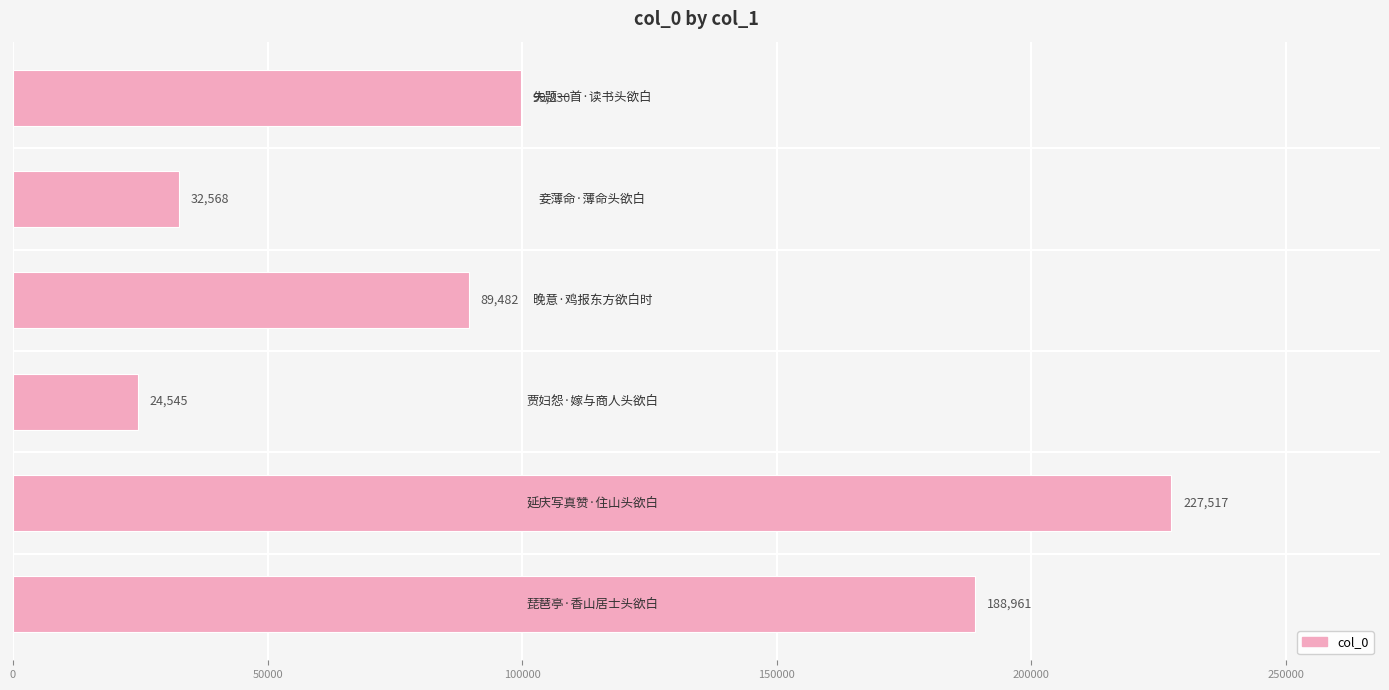

What is the difference between the maximum and second lowest values?

194949